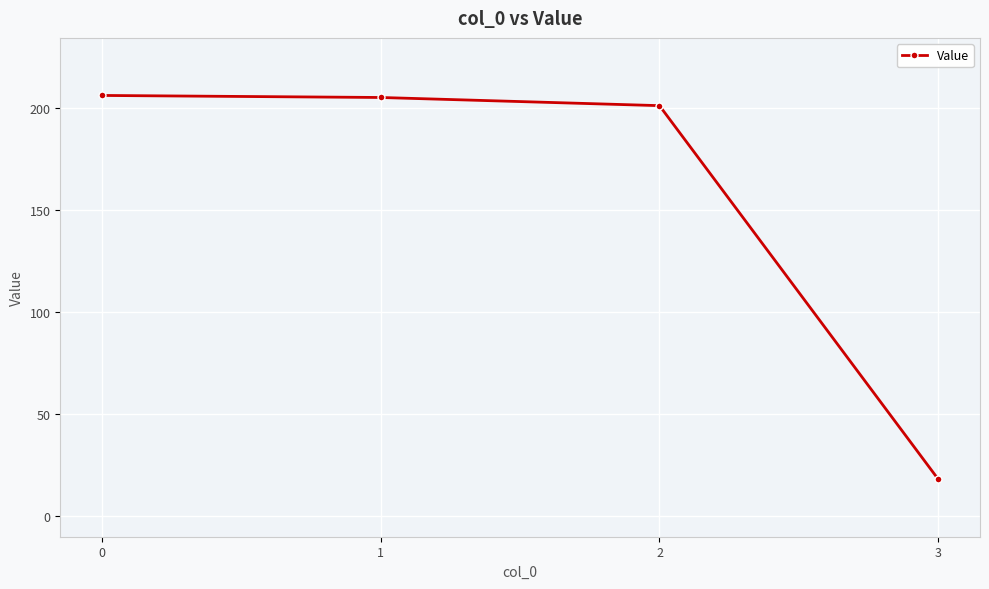

Reading left to right, what are all the values shown in this chart?

206	205	201	18